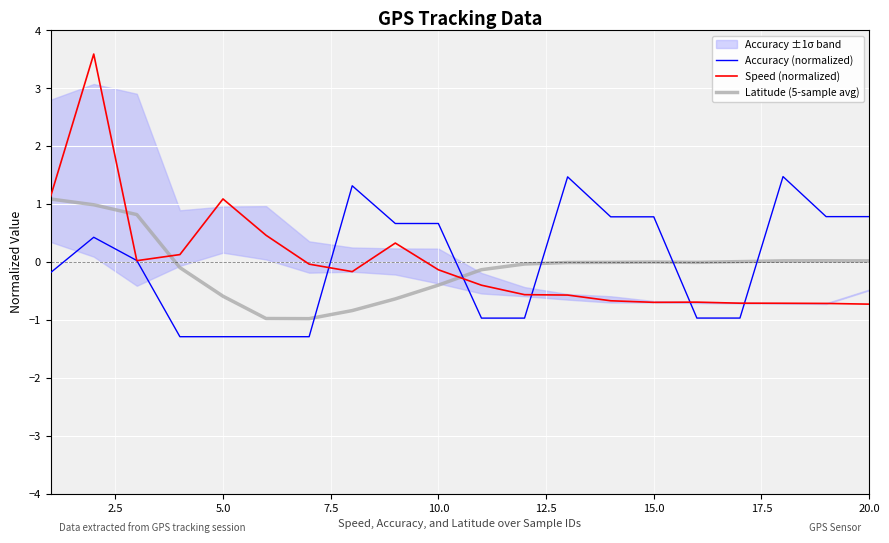

What is the minimum value for Latitude (5-sample avg)?

-1.0